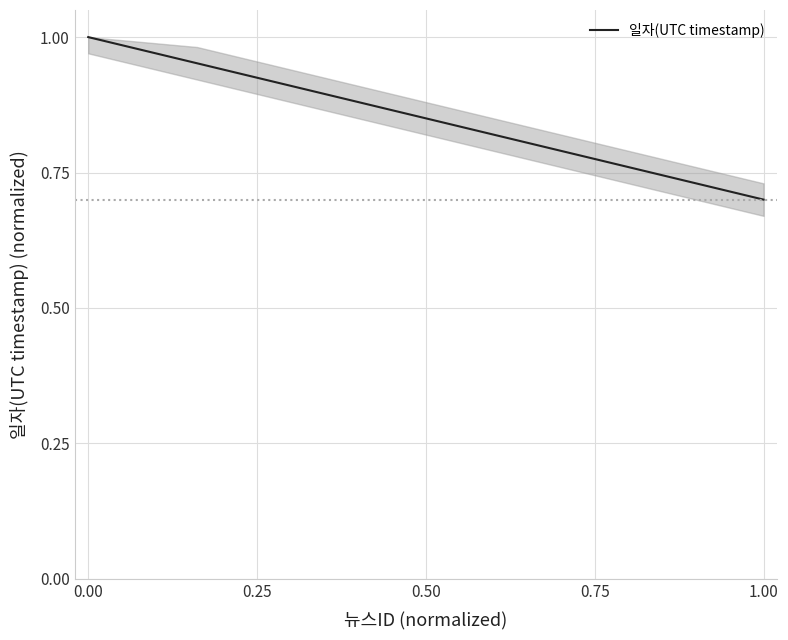

True or false: the data has more than 2 interior local peaks.

False